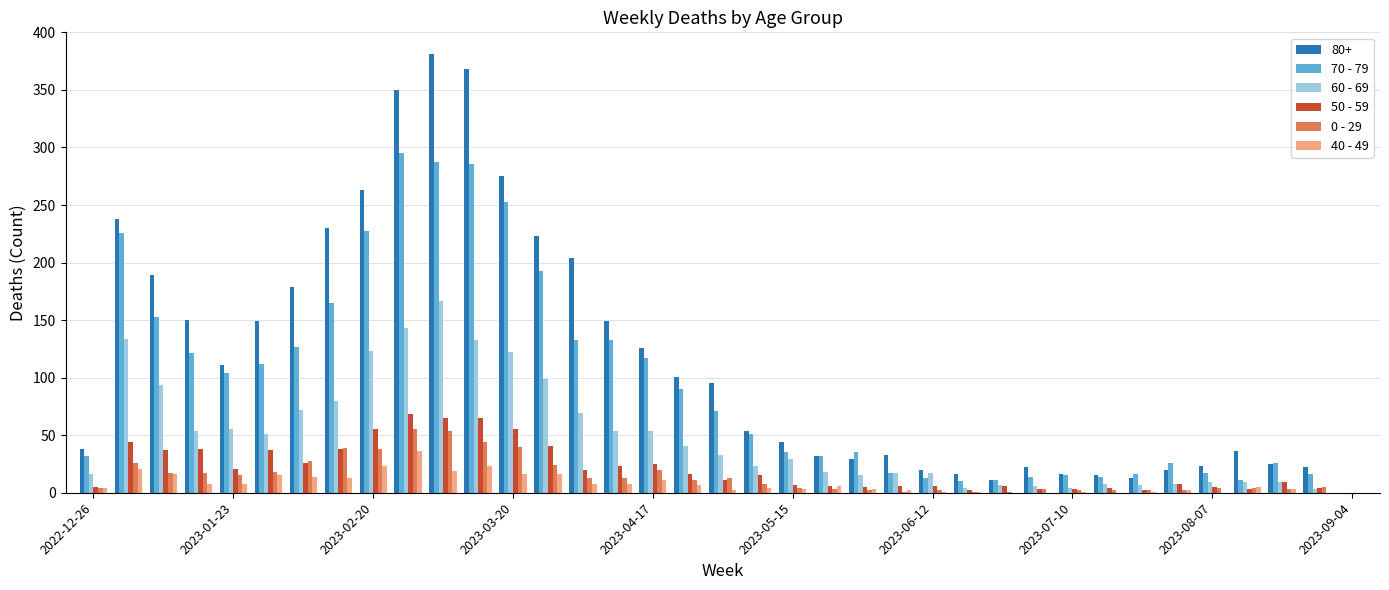

Which series has the largest range (max minus min)?

80+